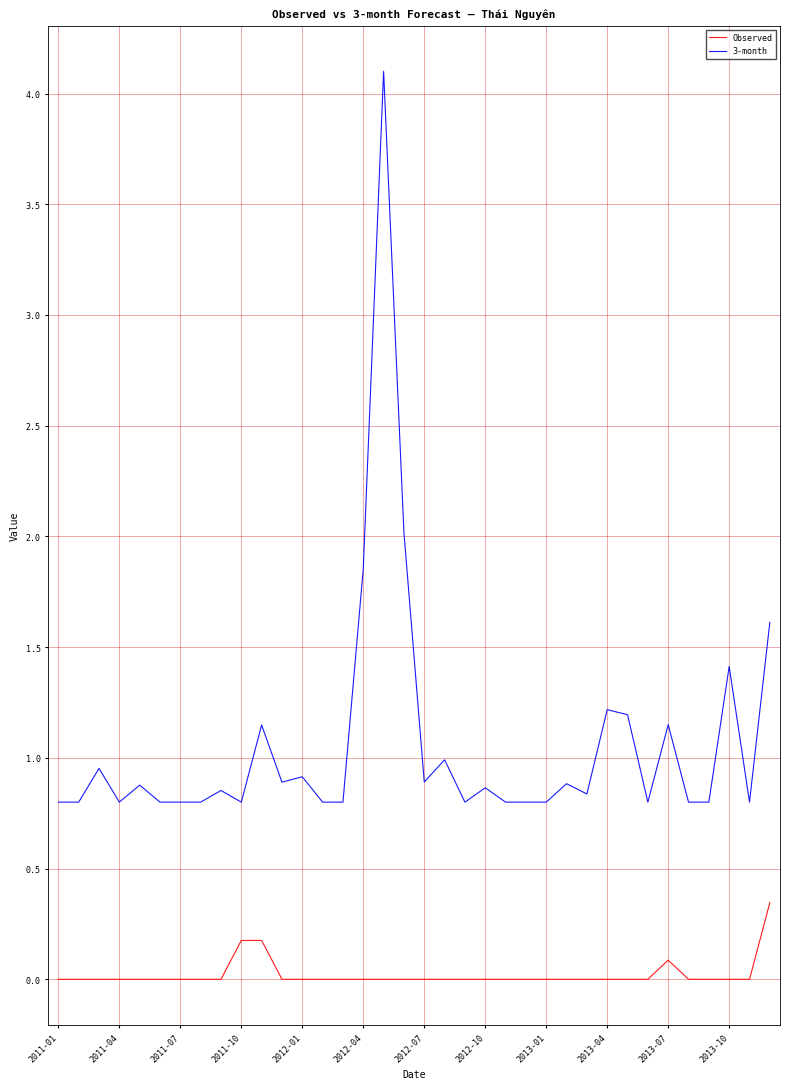

True or false: Observed and 3-month intersect in this chart.

False